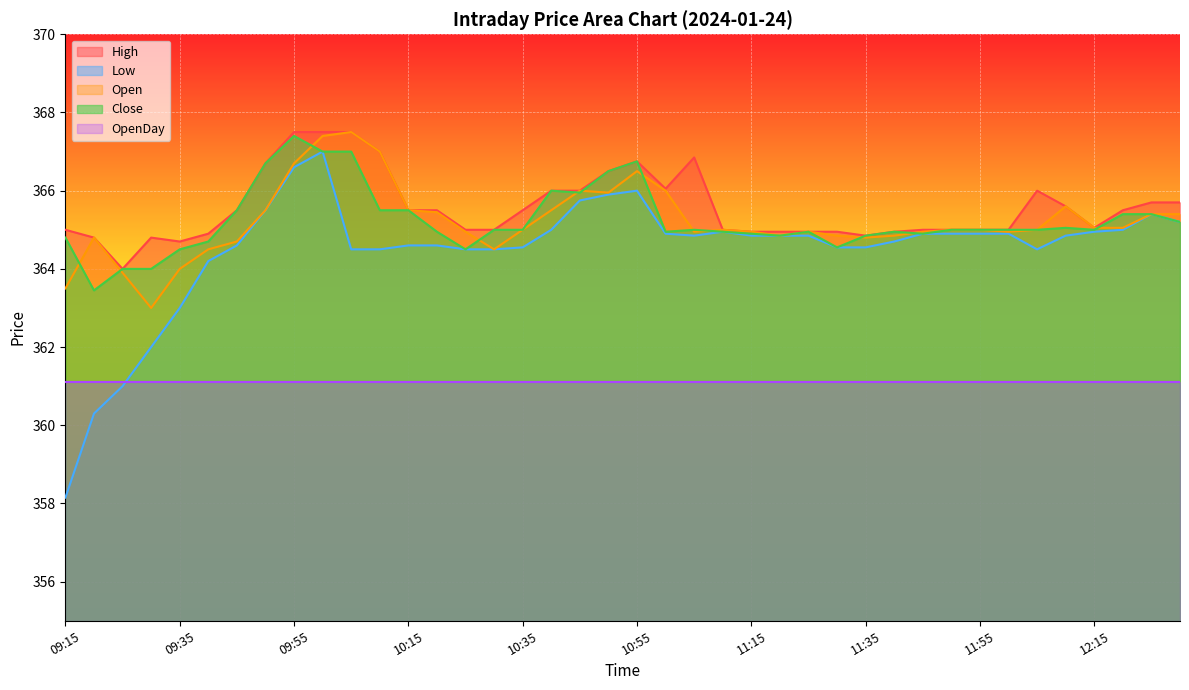

Which series changed the most between 09:35 and 09:50?

Low